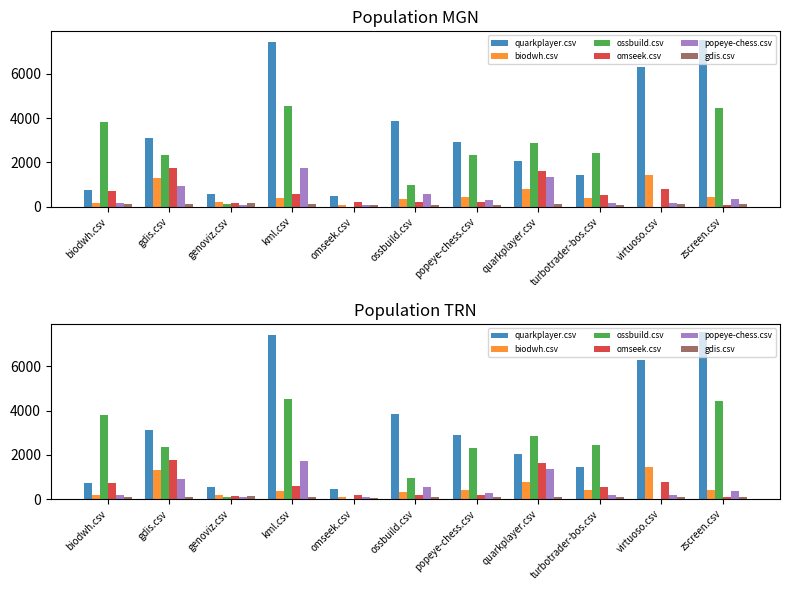

Reading left to right, list all the values displayed in this chart.

quarkplayer.csv: biodwh.csv=731.0	gdis.csv=3100.5	genoviz.csv=548.0	kml.csv=7429.5	omseek.csv=462.5	ossbuild.csv=3846.5	popeye-chess.csv=2897.0	quarkplayer.csv=2047.5	turbotrader-bos.csv=1443.5	virtuoso.csv=6304.5	zscreen.csv=7541.5
biodwh.csv: biodwh.csv=174.0	gdis.csv=1299.5	genoviz.csv=189.0	kml.csv=384.0	omseek.csv=93.5	ossbuild.csv=331.0	popeye-chess.csv=413.5	quarkplayer.csv=785.0	turbotrader-bos.csv=411.5	virtuoso.csv=1440.0	zscreen.csv=414.5
ossbuild.csv: biodwh.csv=3809.5	gdis.csv=2339.5	genoviz.csv=97.0	kml.csv=4539.0	omseek.csv=0.0	ossbuild.csv=965.5	popeye-chess.csv=2311.0	quarkplayer.csv=2858.0	turbotrader-bos.csv=2442.0	virtuoso.csv=0.0	zscreen.csv=4440.0
omseek.csv: biodwh.csv=712.0	gdis.csv=1758.0	genoviz.csv=145.0	kml.csv=587.0	omseek.csv=193.5	ossbuild.csv=193.5	popeye-chess.csv=193.0	quarkplayer.csv=1612.0	turbotrader-bos.csv=542.0	virtuoso.csv=782.0	zscreen.csv=94.5
popeye-chess.csv: biodwh.csv=179.0	gdis.csv=909.5	genoviz.csv=81.5	kml.csv=1728.0	omseek.csv=81.5	ossbuild.csv=549.5	popeye-chess.csv=278.0	quarkplayer.csv=1360.0	turbotrader-bos.csv=179.0	virtuoso.csv=166.0	zscreen.csv=361.0
gdis.csv: biodwh.csv=97.5	gdis.csv=98.5	genoviz.csv=150.0	kml.csv=97.5	omseek.csv=53.5	ossbuild.csv=88.5	popeye-chess.csv=94.5	quarkplayer.csv=96.5	turbotrader-bos.csv=94.5	virtuoso.csv=98.5	zscreen.csv=97.5